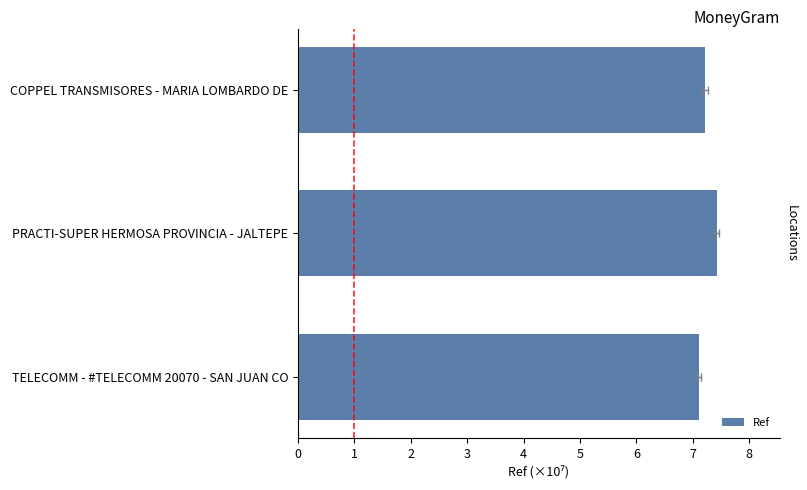

What is the value of the 1st bar from the left?

7.2